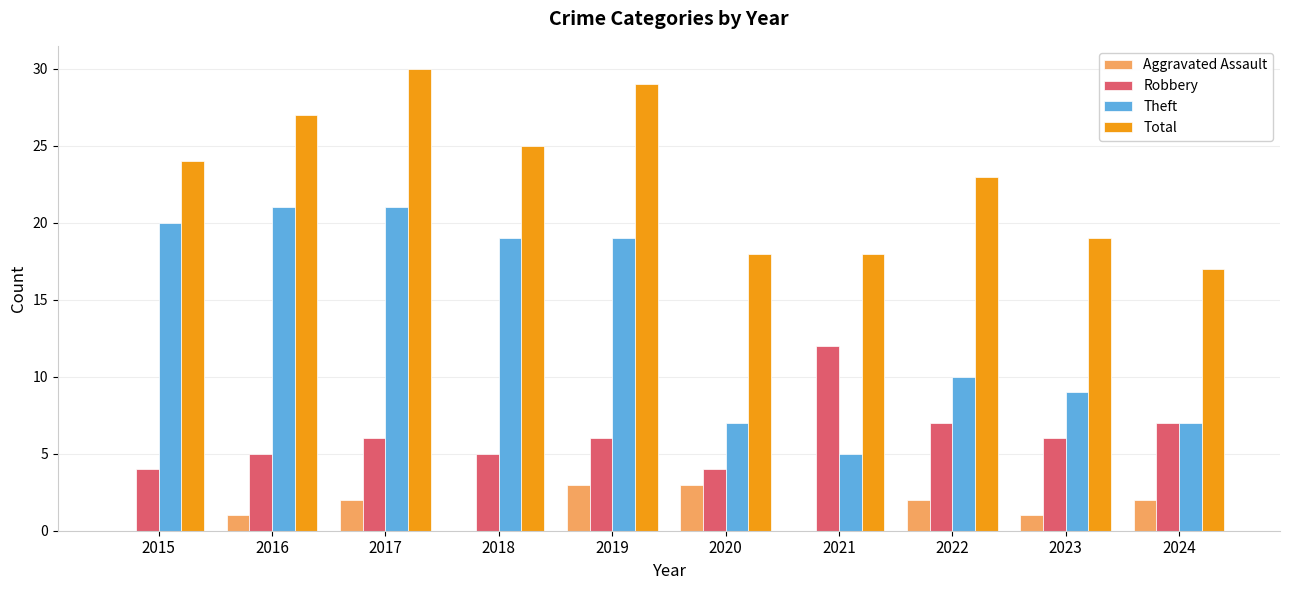

What is the maximum value shown in the chart?

30